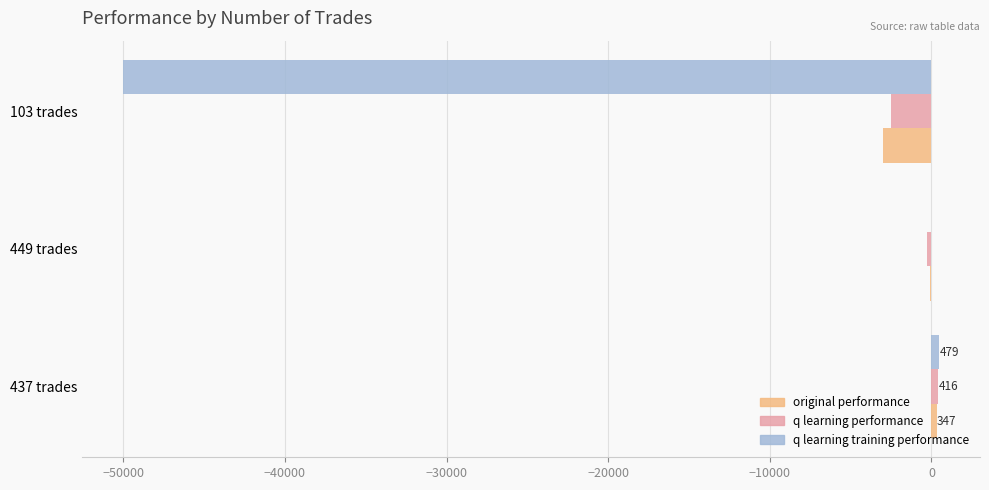

Which series changed the most between 449 trades and 103 trades?

q learning training performance